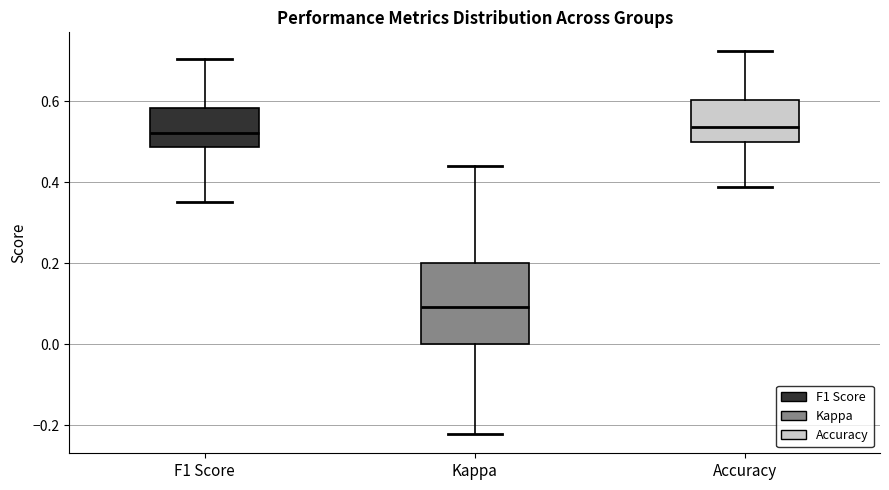

Where is the upper edge of the box for F1 Score on the y-axis? The values are not printed on the chart, so give them approximately, as read against the axis.

0.58